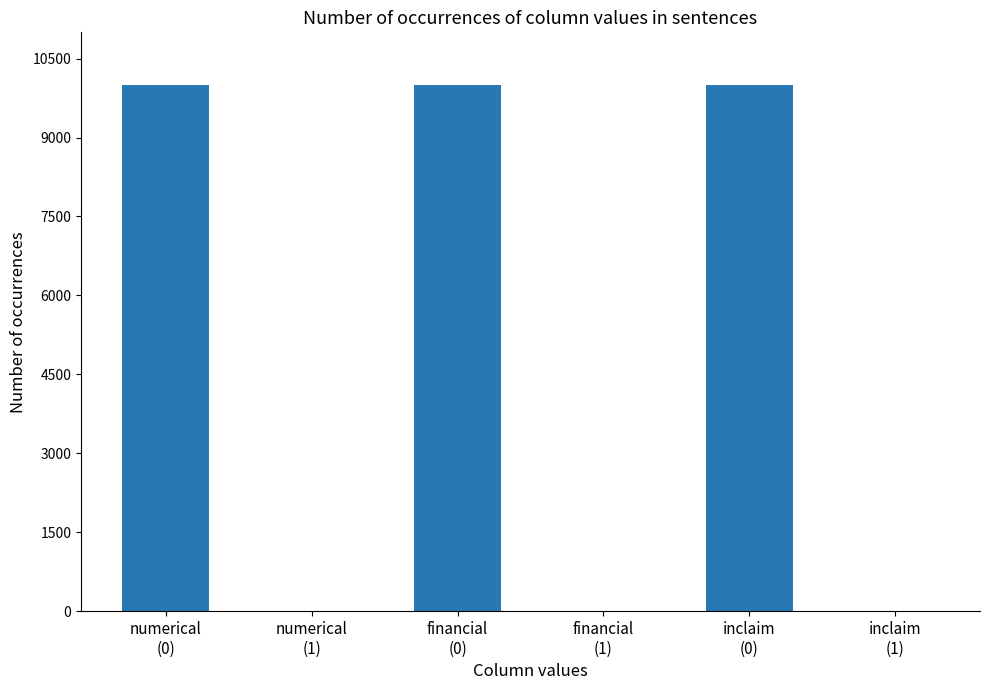

The value at numerical
(0) is 14627. True or false?

False